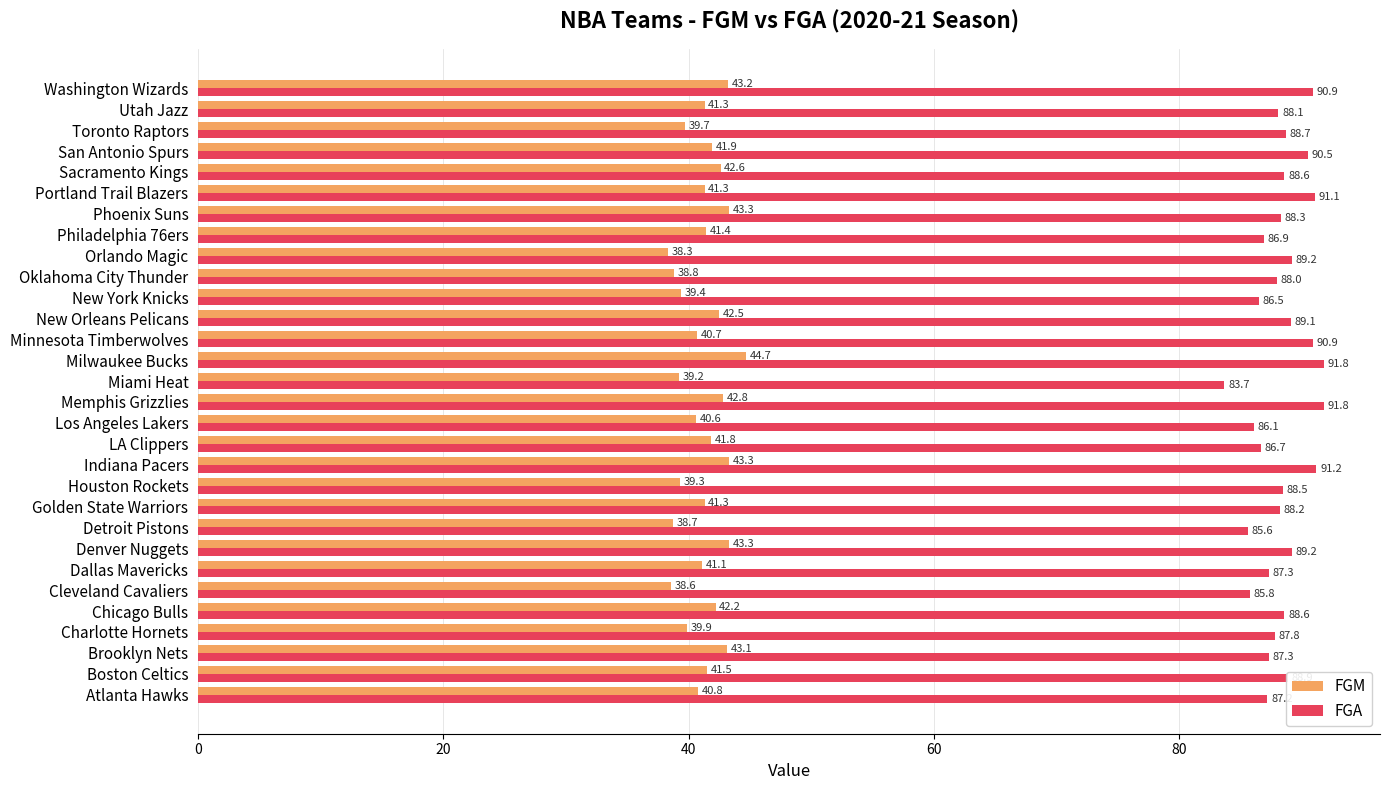

What is the total value across all series at Portland Trail Blazers?

132.4